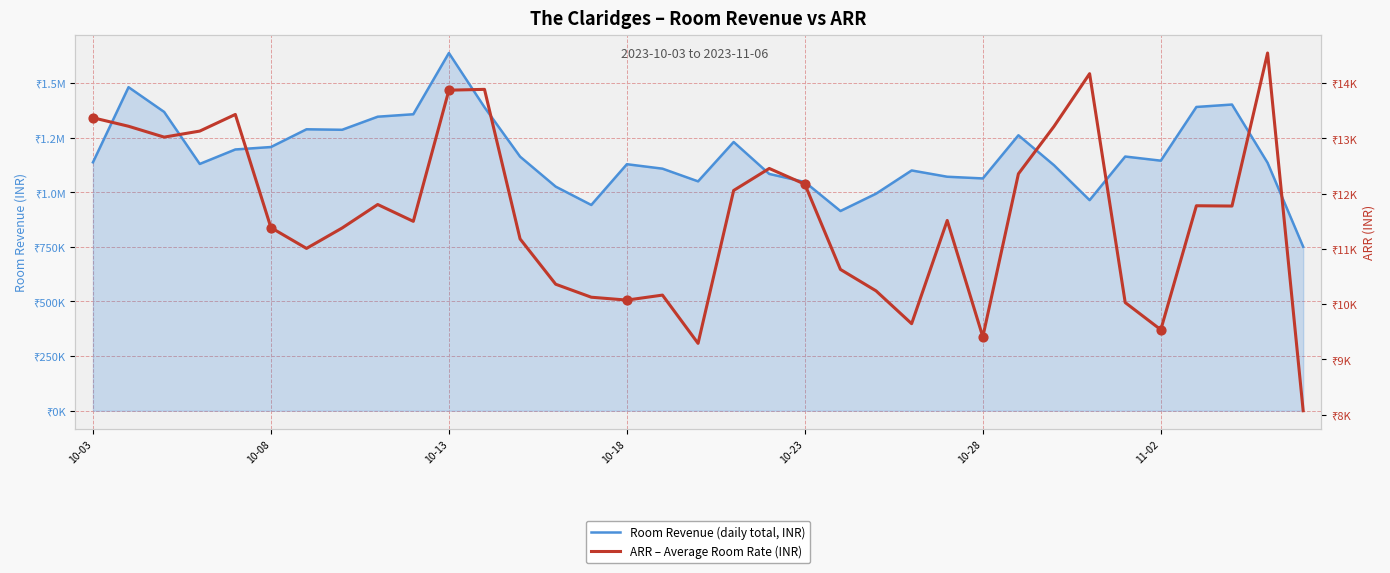

Which series has the largest total across all categories?

Room Revenue